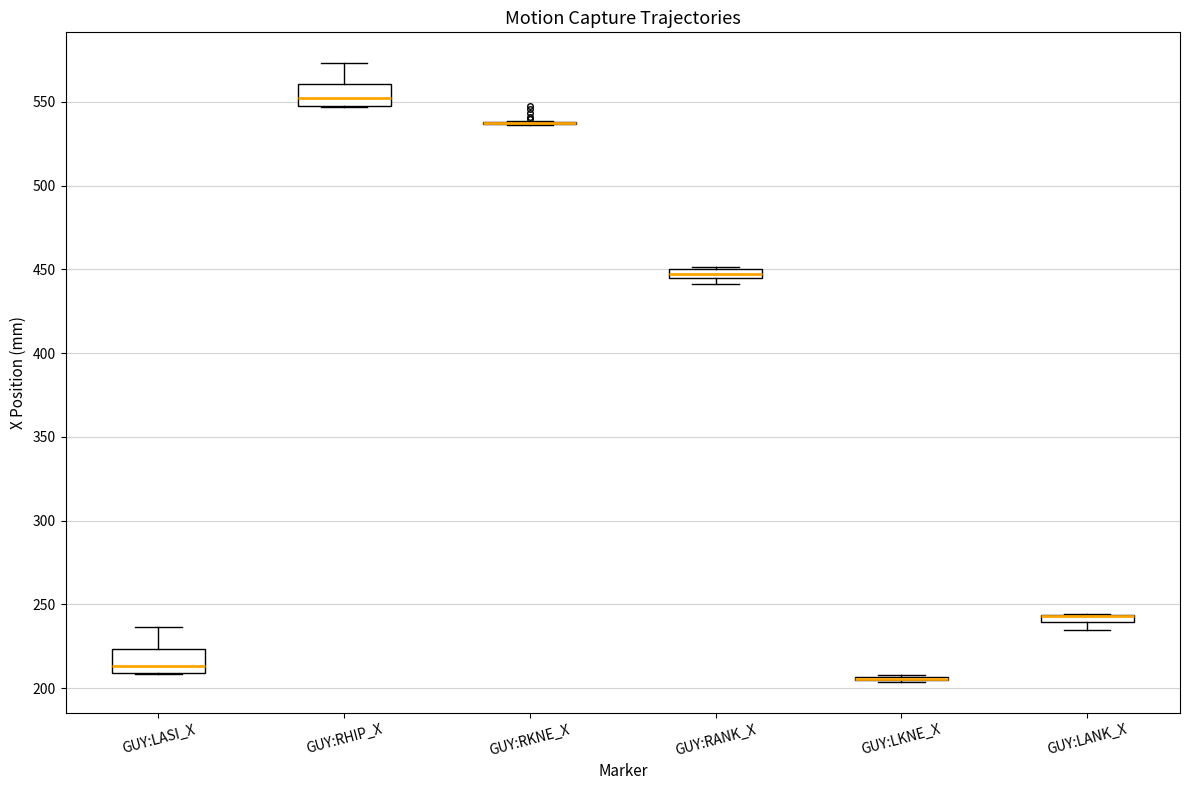

Where is the upper edge of the box for GUY:RHIP_X on the y-axis? The values are not printed on the chart, so give them approximately, as read against the axis.

560